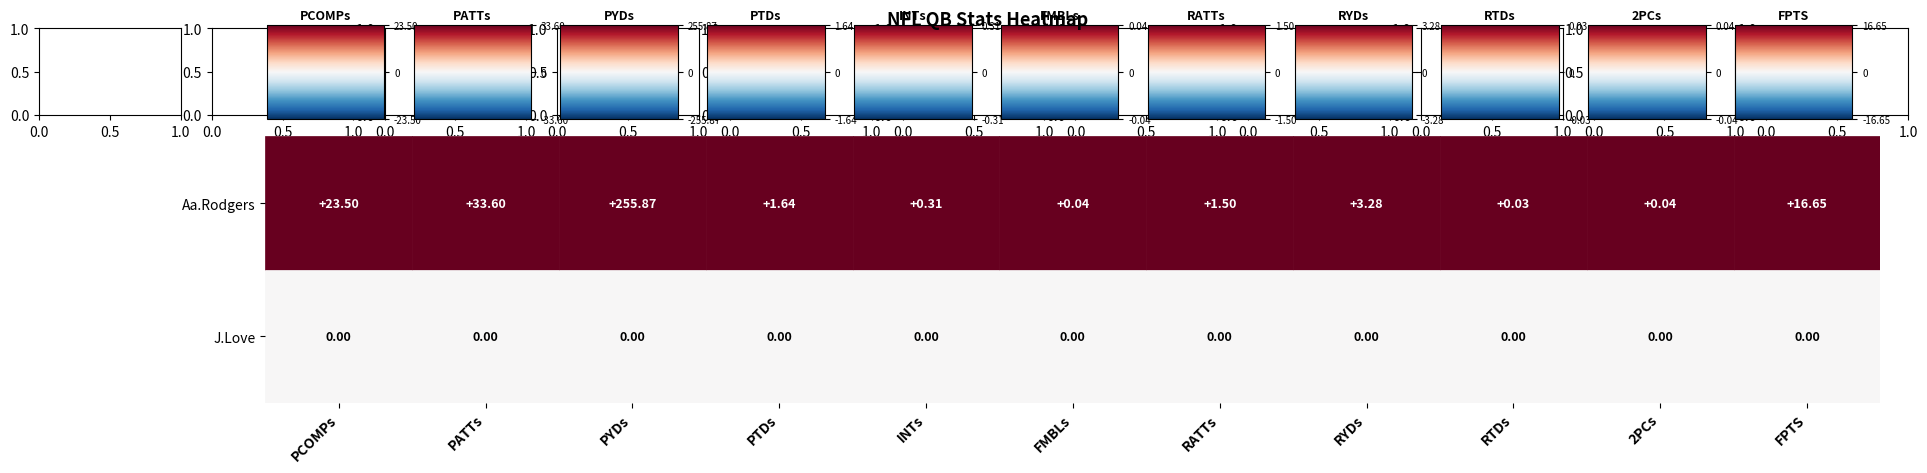

How many data points in Aa.Rodgers are above 1?

7